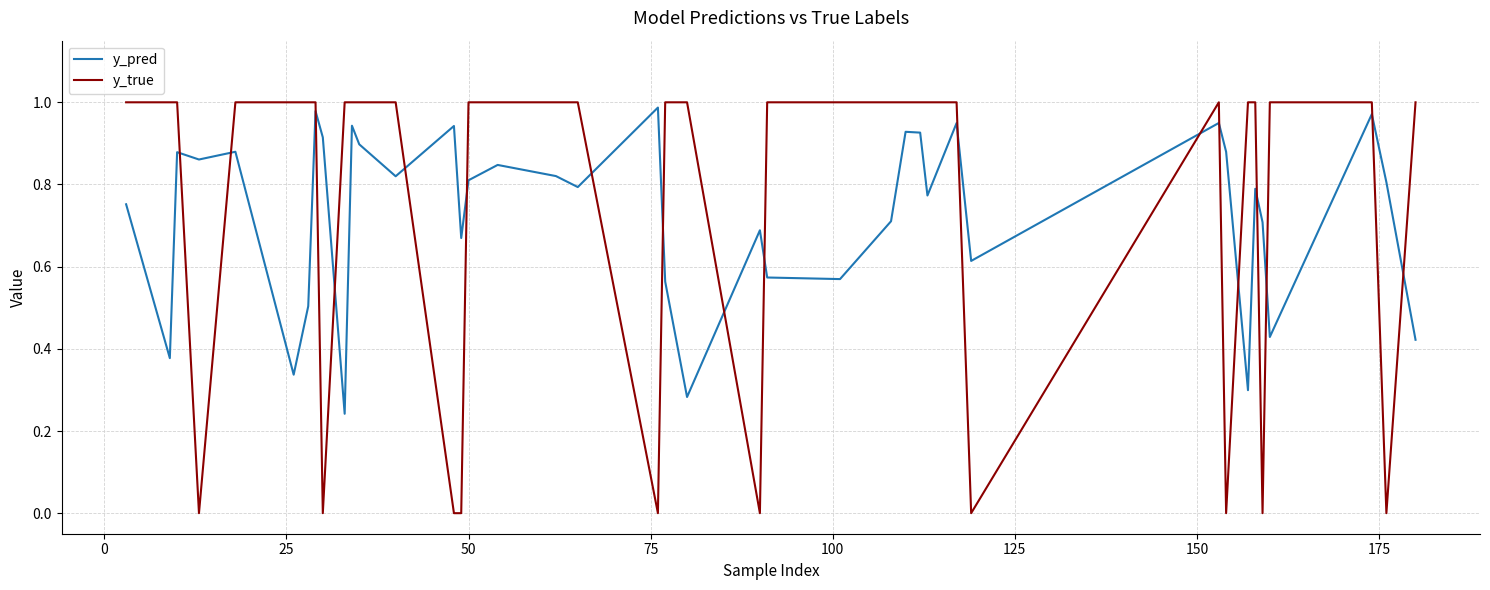

Which series has the widest spread of values?

y_true